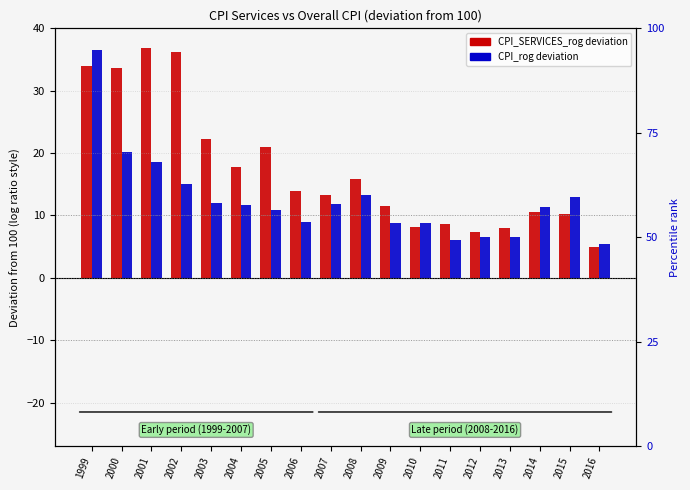

Reading left to right, list all the values displayed in this chart.

CPI_SERVICES deviation: 1999=34.0	2000=33.7	2001=36.9	2002=36.2	2003=22.3	2004=17.7	2005=21.0	2006=13.9	2007=13.3	2008=15.9	2009=11.6	2010=8.1	2011=8.7	2012=7.3	2013=8.0	2014=10.5	2015=10.2	2016=4.9
CPI overall deviation: 1999=36.5	2000=20.2	2001=18.6	2002=15.1	2003=12.0	2004=11.7	2005=10.9	2006=9.0	2007=11.9	2008=13.3	2009=8.8	2010=8.8	2011=6.1	2012=6.6	2013=6.5	2014=11.4	2015=12.9	2016=5.4